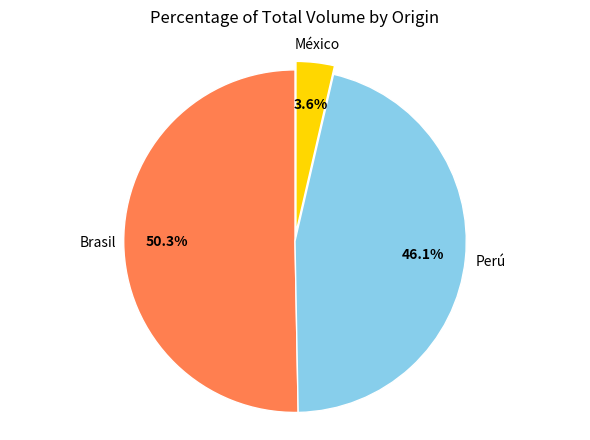

Is there any slice that represents more than half of the pie?

Yes